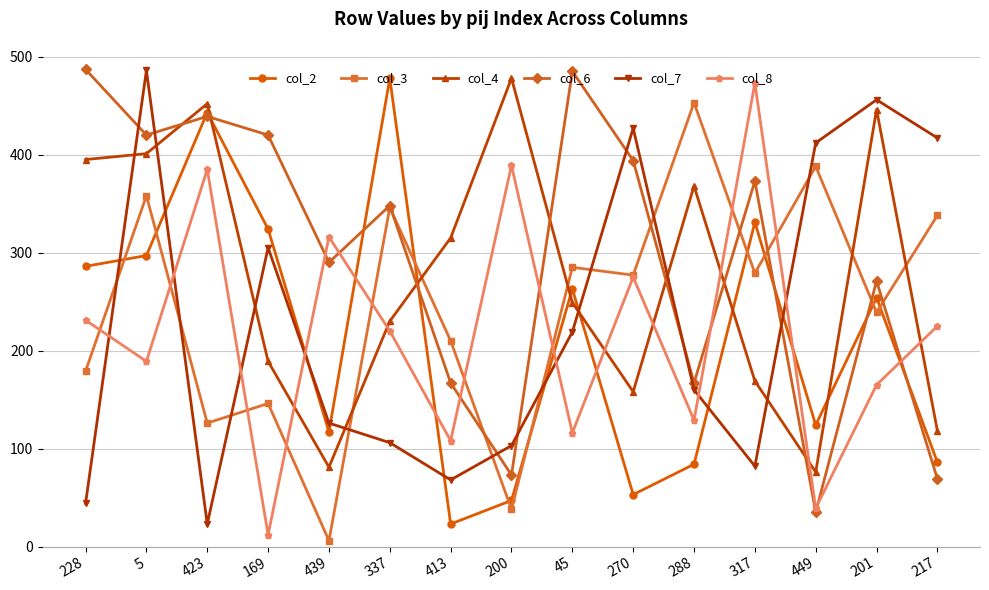

Between 449 and 217, which series saw the biggest shift?

col_8